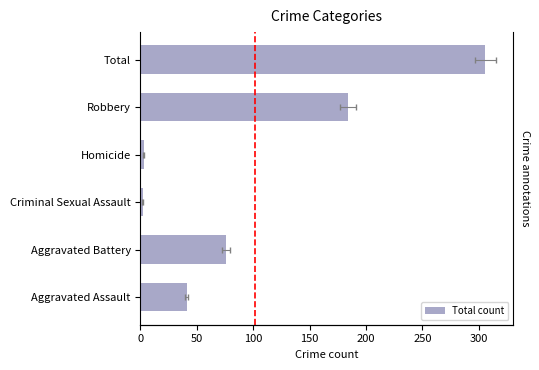

The value at Aggravated Assault is 41. True or false?

True